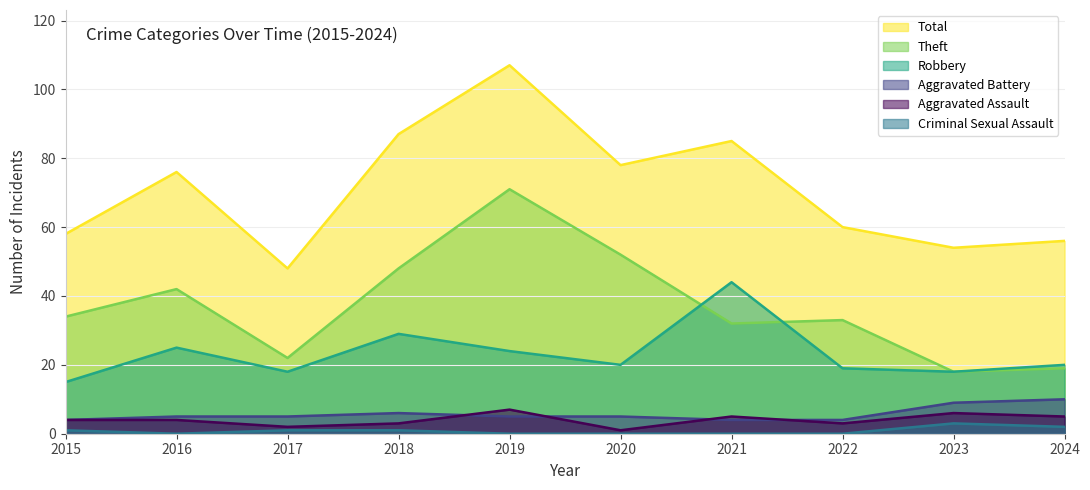

Which label corresponds to the smallest value in the chart?

2016